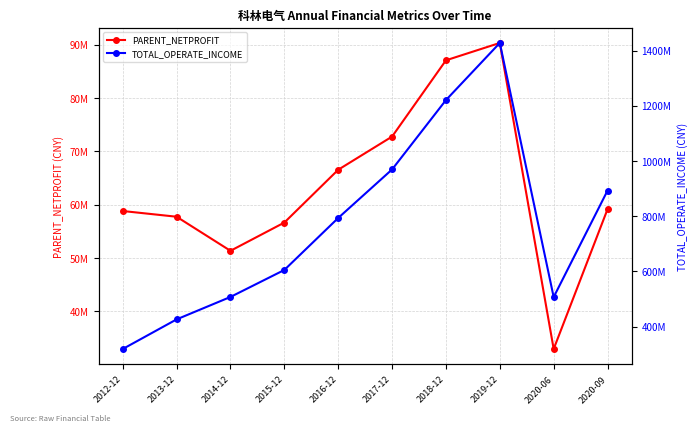

What is the maximum value for TOTAL_OPERATE_INCOME?

1427649292.4